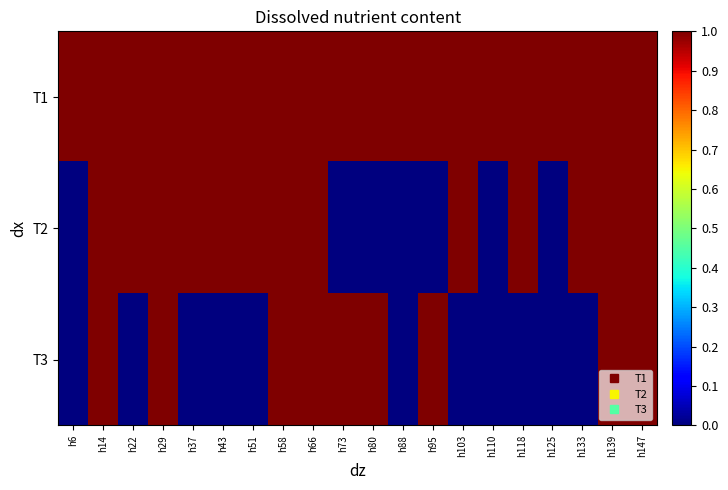

At which category is the sum across all series the highest?

h14